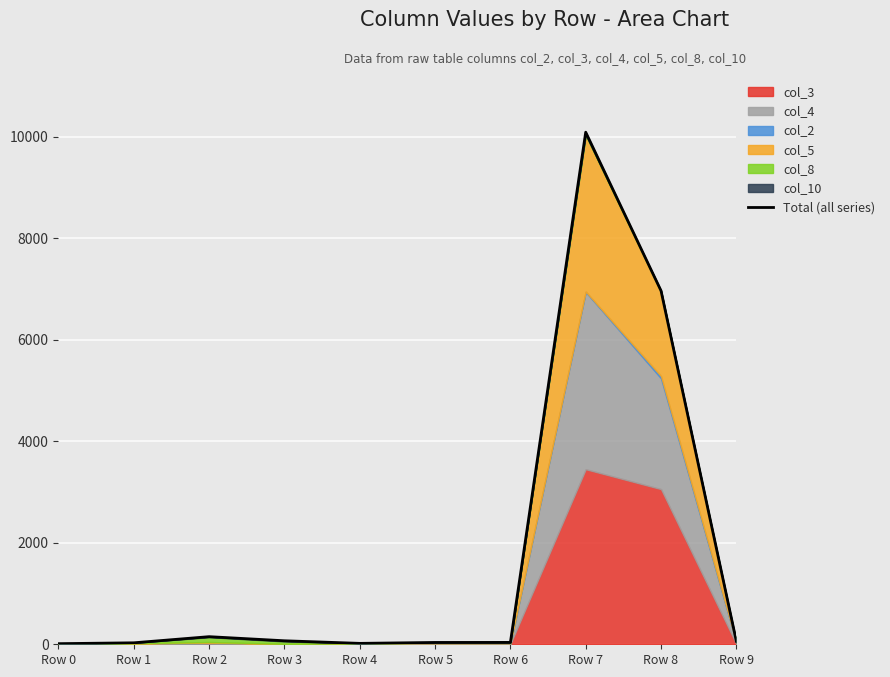

Between Row 1 and Row 7, which is larger?

Row 7